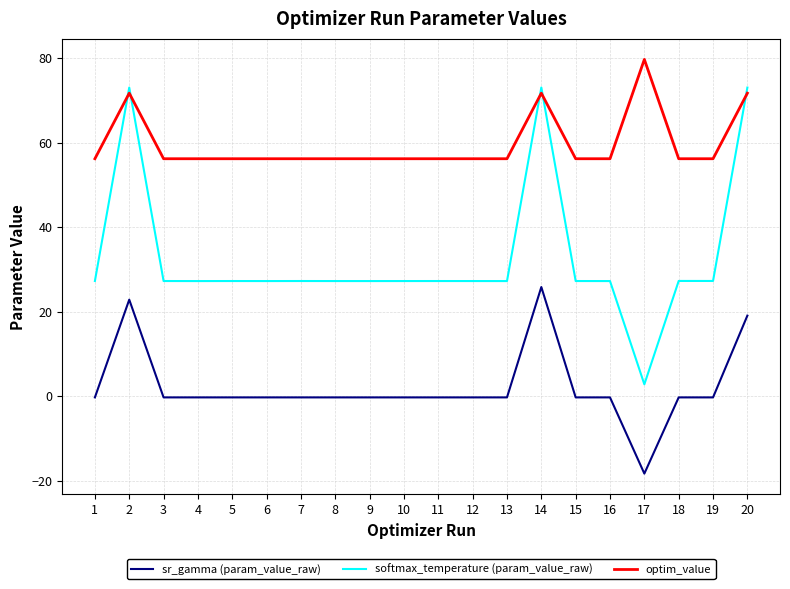

The softmax_temperature (param_value_raw) series shows 73.1 at 20. True or false?

True